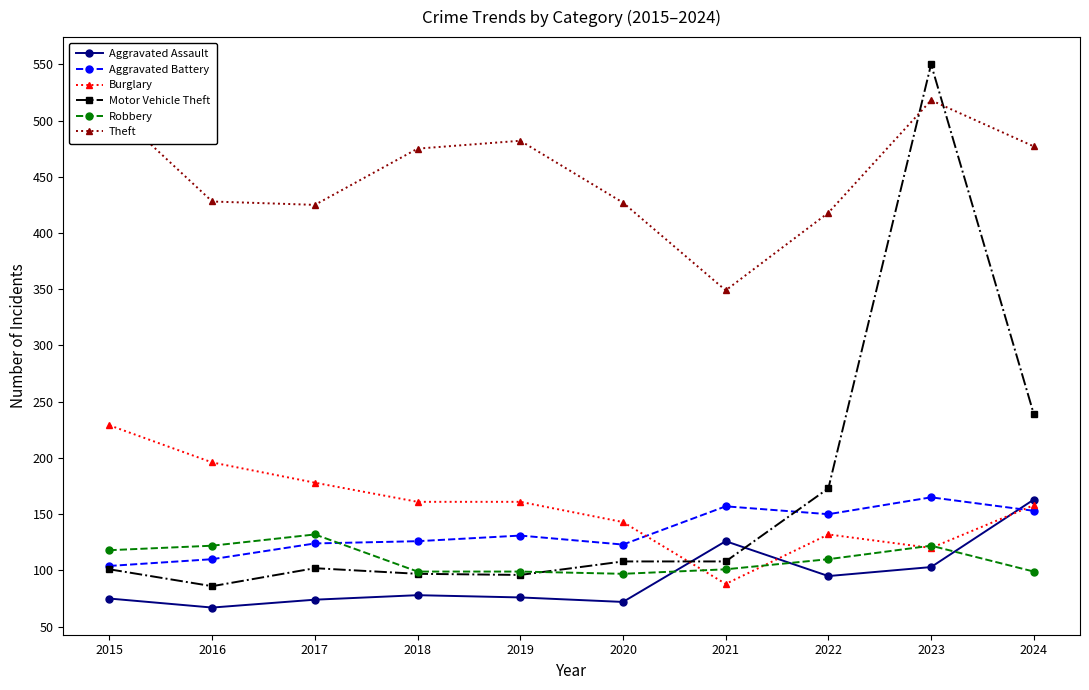

In Aggravated Assault, how many points are higher than both neighbors (excluding endpoints)?

2